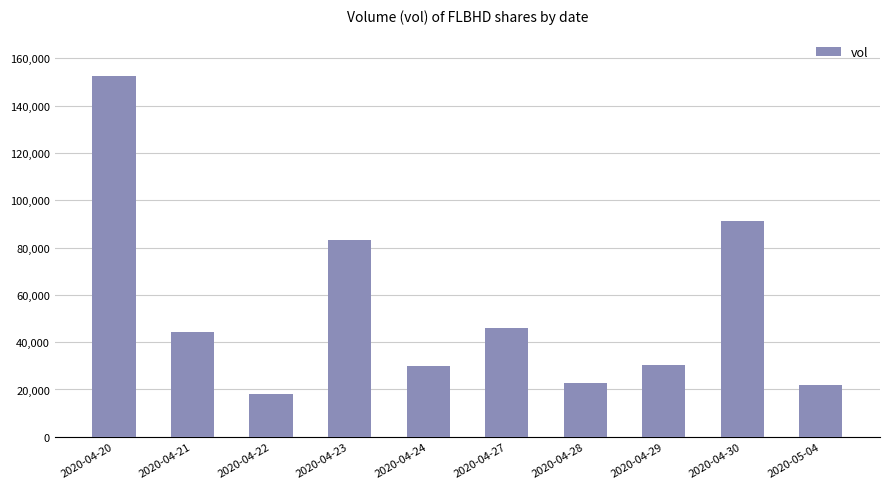

What position from the left is 2020-04-22?

3